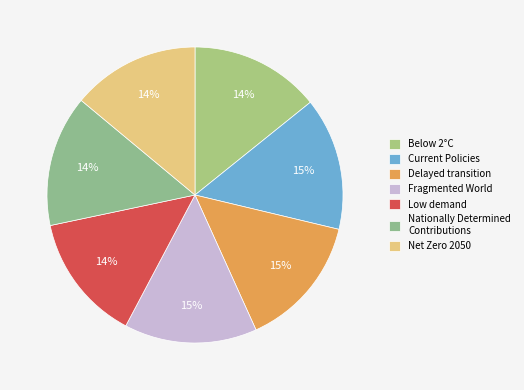

Does Below 2°C account for over 50% of the chart?

No